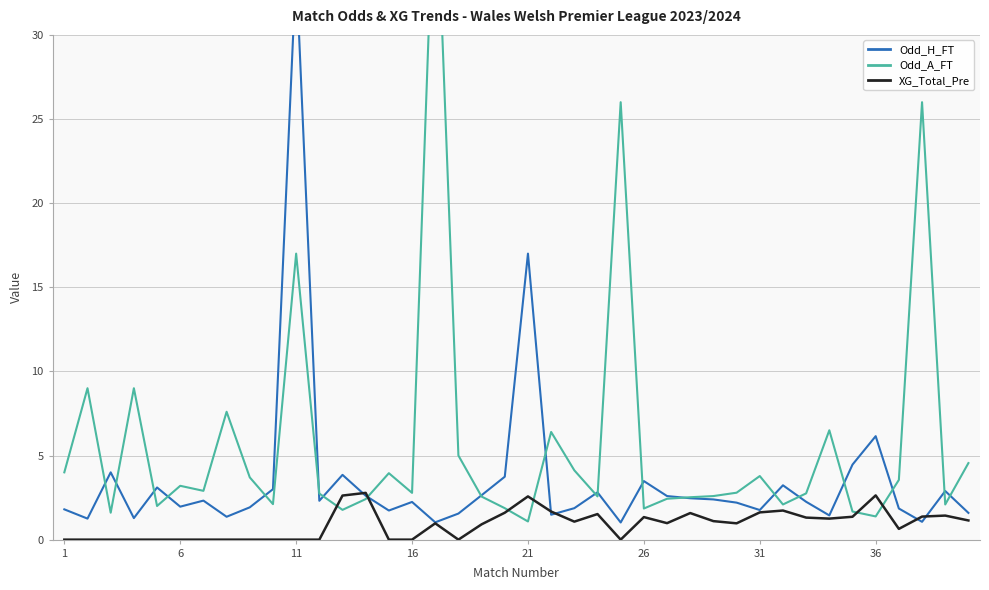

True or false: XG_Total_Pre has a value of -1.3 at 6.

False